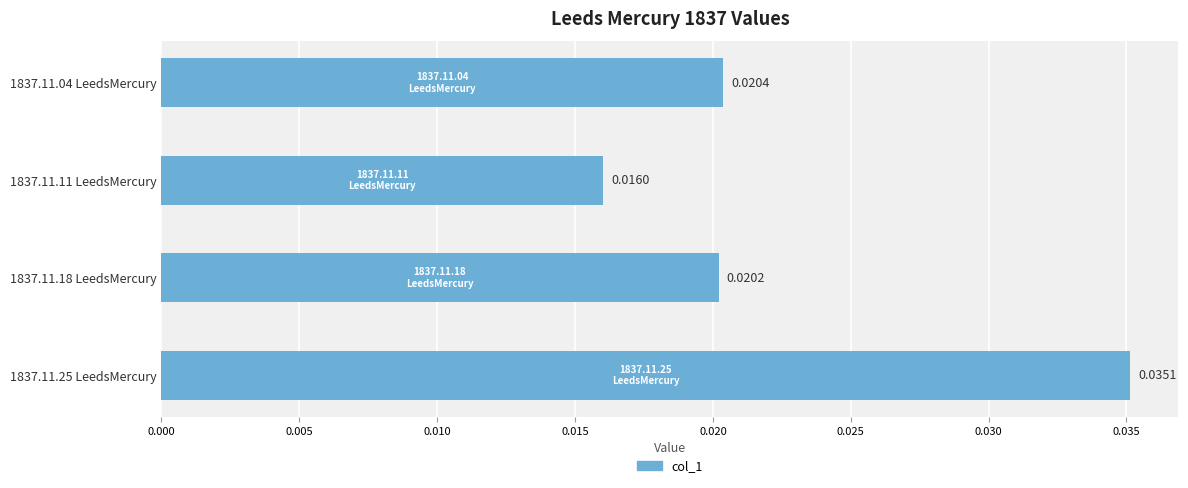

How many data points does each series have?

4